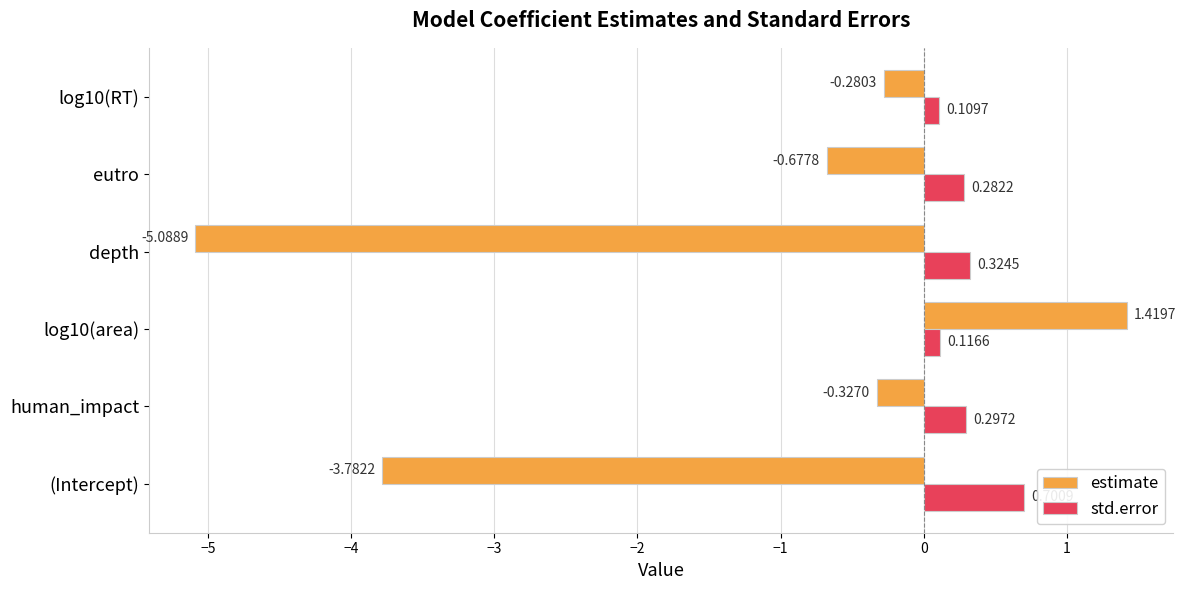

What is the average value of the estimate series?

-1.5